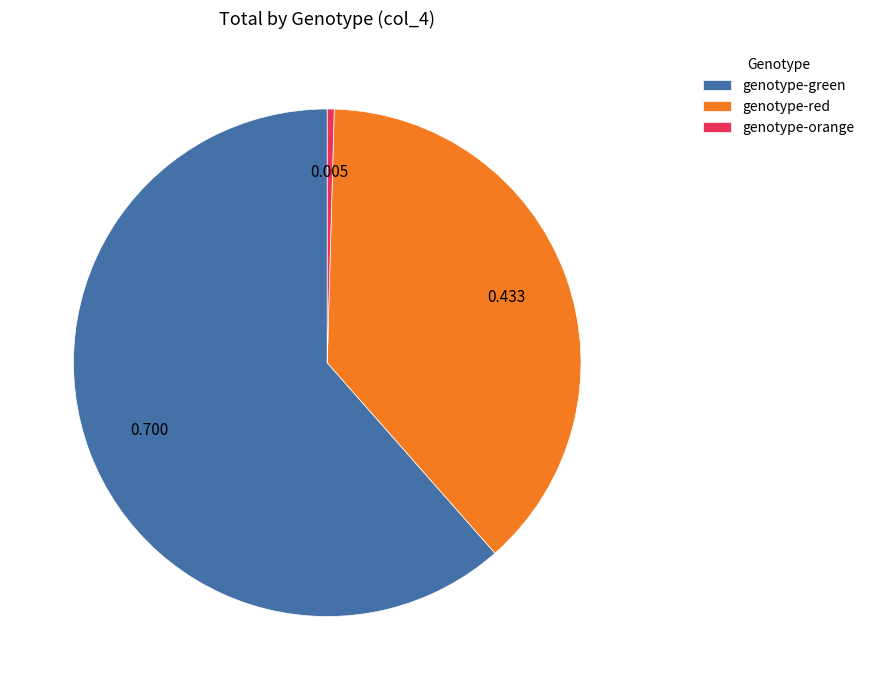

Is the sum of genotype-red and genotype-orange greater than half?

No